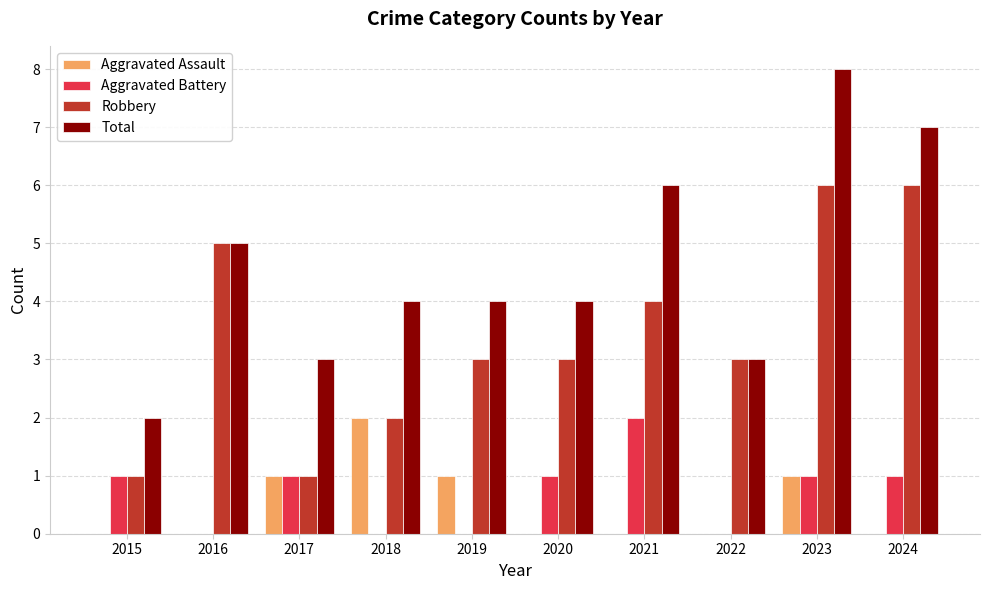

Between 2016 and 2017, which series saw the biggest shift?

Robbery